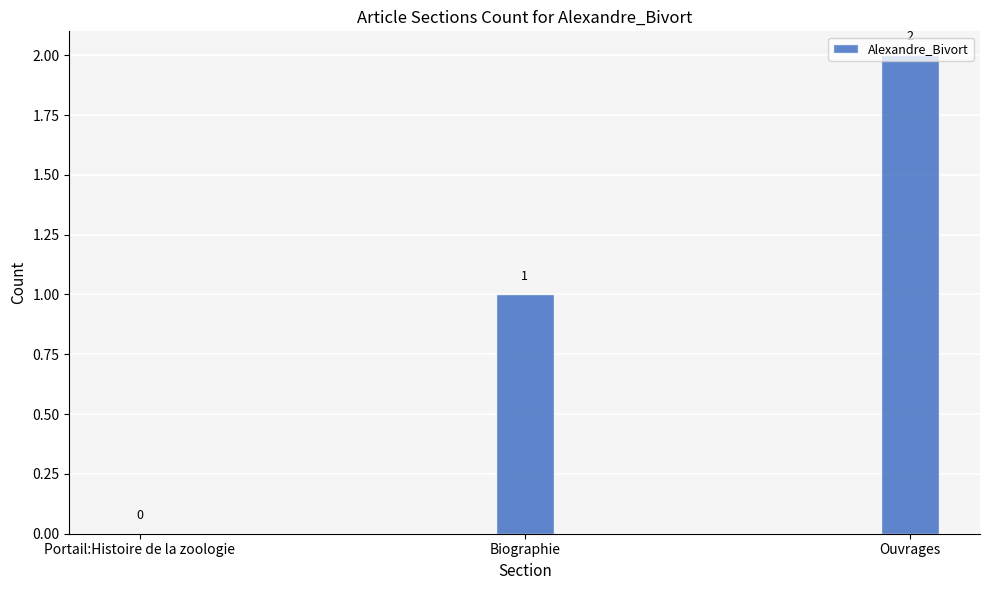

Which label corresponds to the largest value in the chart?

Ouvrages